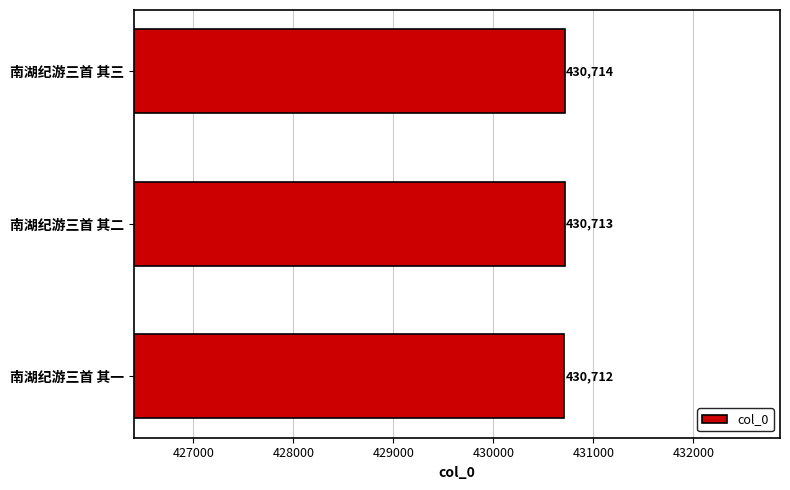

Are the bars horizontal?

Yes